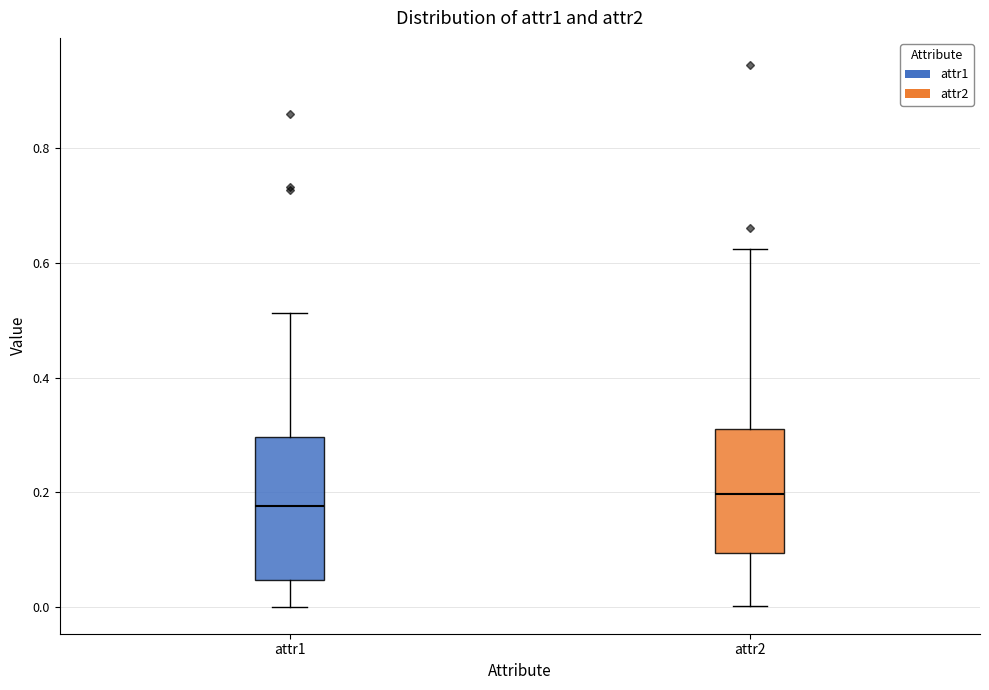

Reading left to right, read every box against the y-axis: the position of its median line, the range the box covers, and the ends of its whiskers. The values are not printed on the chart, so give them approximately, as read against the axis.

attr1: median 0.18, box 0.04 to 0.30, whiskers 0.00 to 0.52
attr2: median 0.20, box 0.10 to 0.32, whiskers 0.00 to 0.62